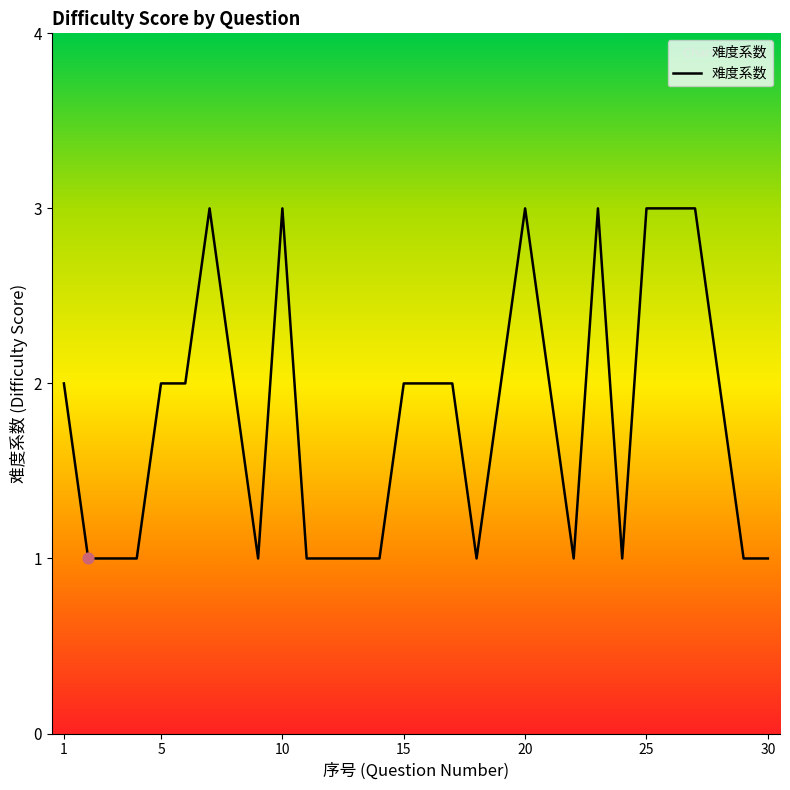

What is the maximum value shown in the chart?

3